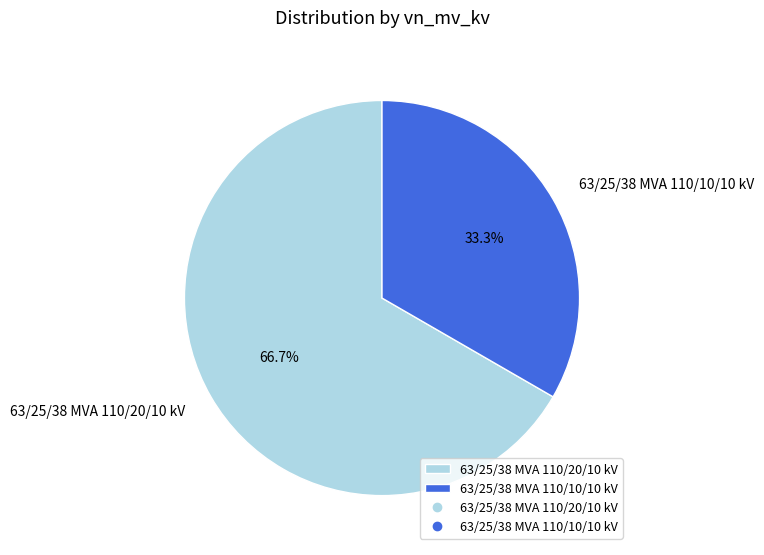

Which has a higher value, 63/25/38 MVA 110/10/10 kV or 63/25/38 MVA 110/20/10 kV?

63/25/38 MVA 110/20/10 kV